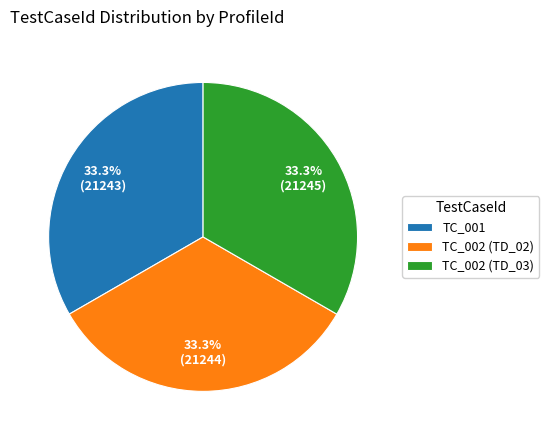

What is the ratio of the value at TC_001 to the value at TC_002 (TD_02)?

1.0